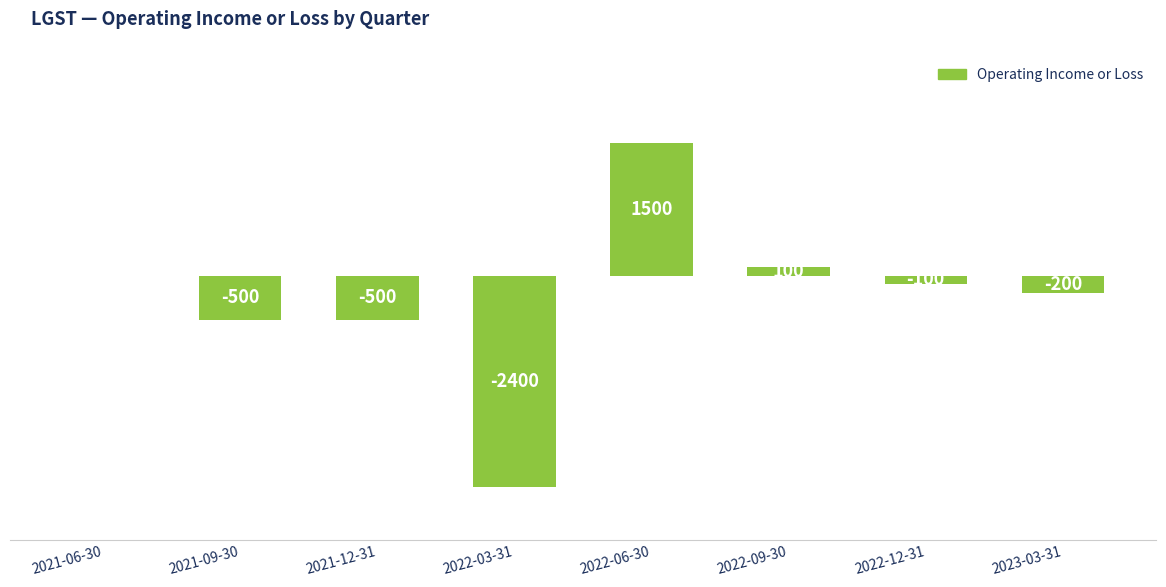

Which has a higher value, 2021-12-31 or 2021-06-30?

2021-06-30